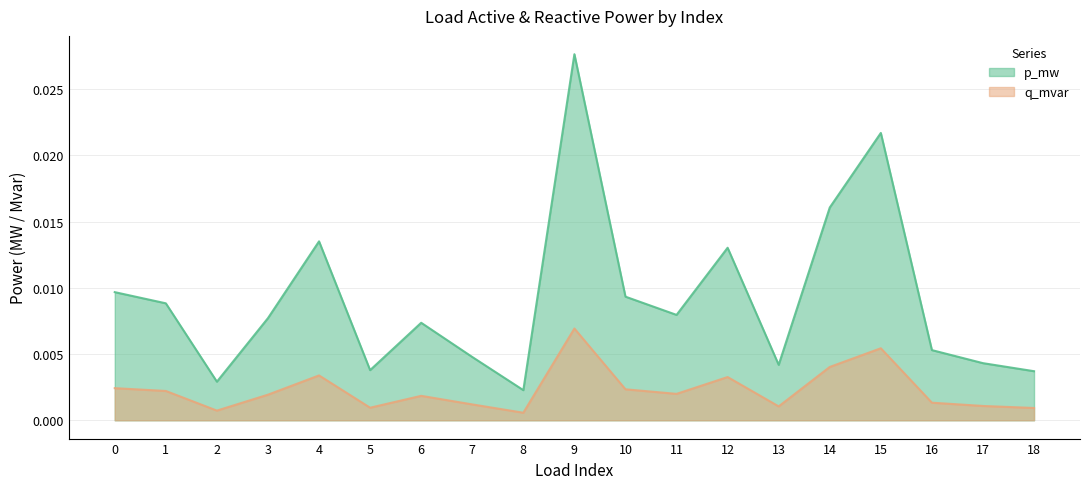

Is it true that q_mvar equals 0.0 at 5?

True